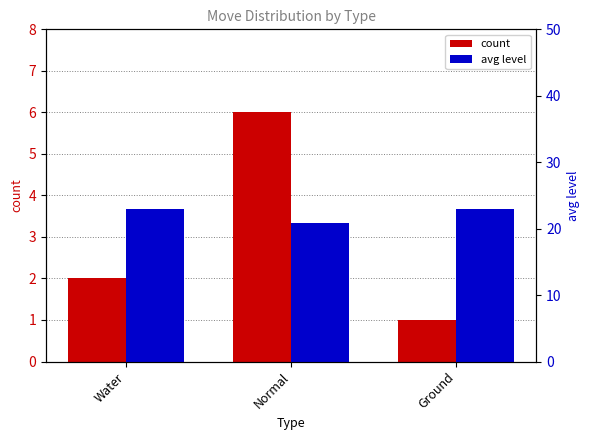

What is the total value across all series at Water?

25.0